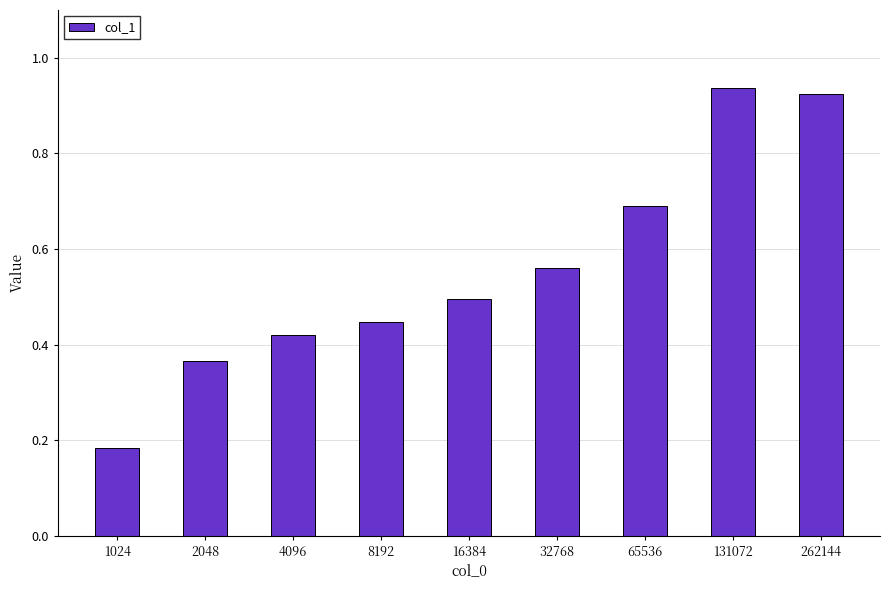

Which label corresponds to the largest value in the chart?

131072